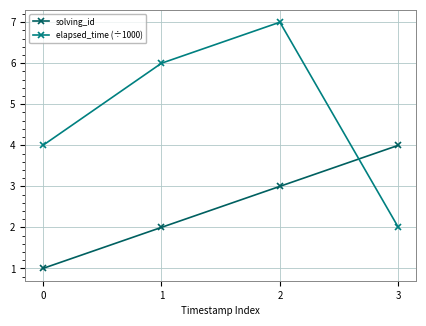

Does the chart display data point markers on the line(s)?

Yes